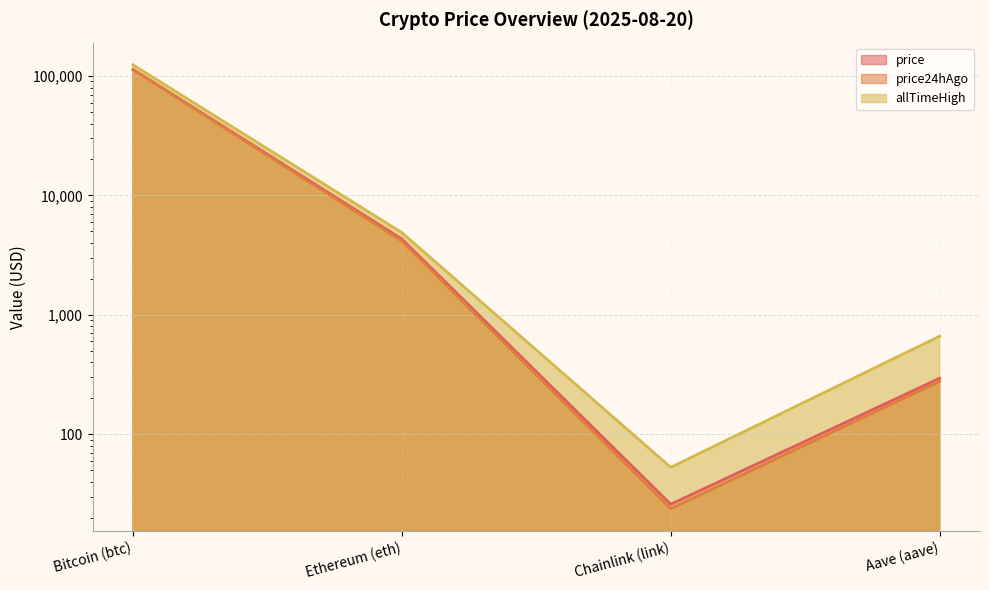

Which series has the largest total across all categories?

allTimeHigh